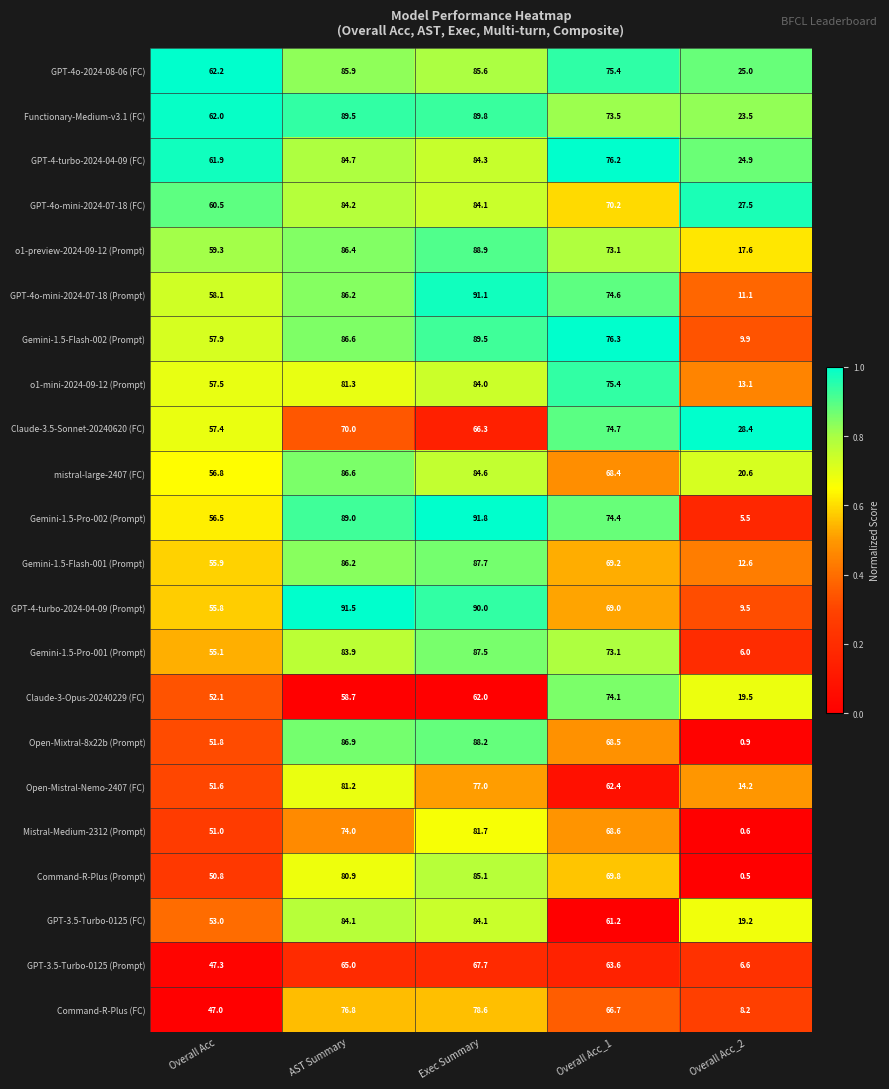

How many categories are shown in the chart?

5